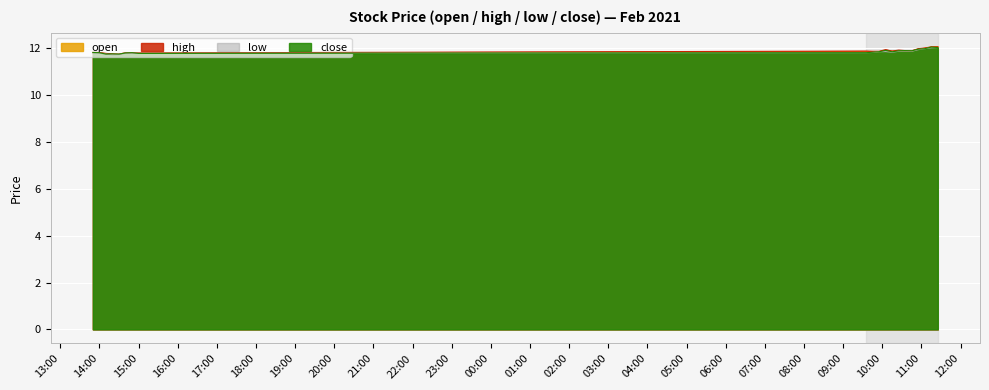

At which category is the sum across all series the highest?

2021-02-25 11:15:00